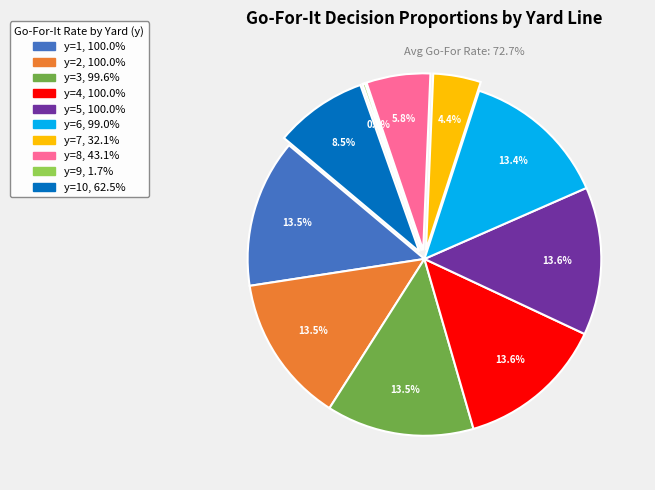

Is there a majority slice in this chart?

No